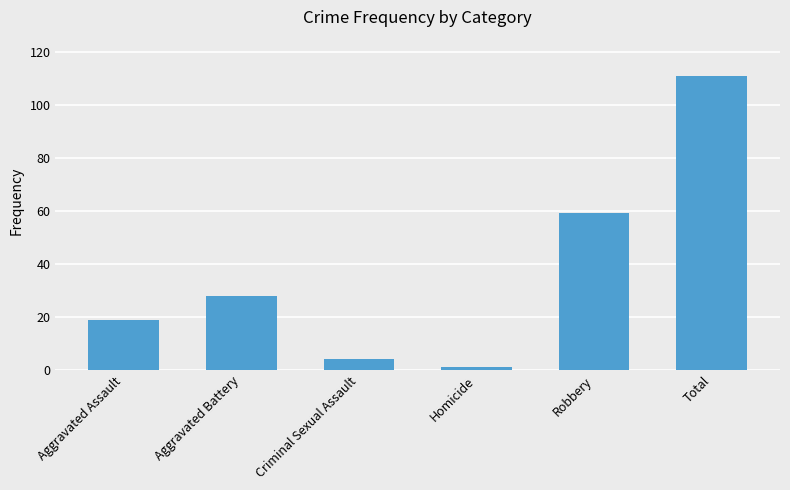

The chart shows a value of 48 at Total. True or false?

False